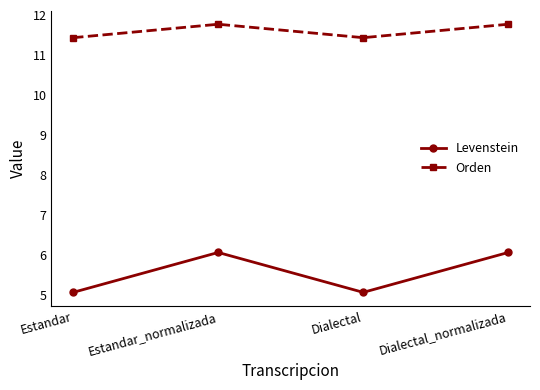

Where does the Levenstein series first go above 6?

Estandar_normalizada